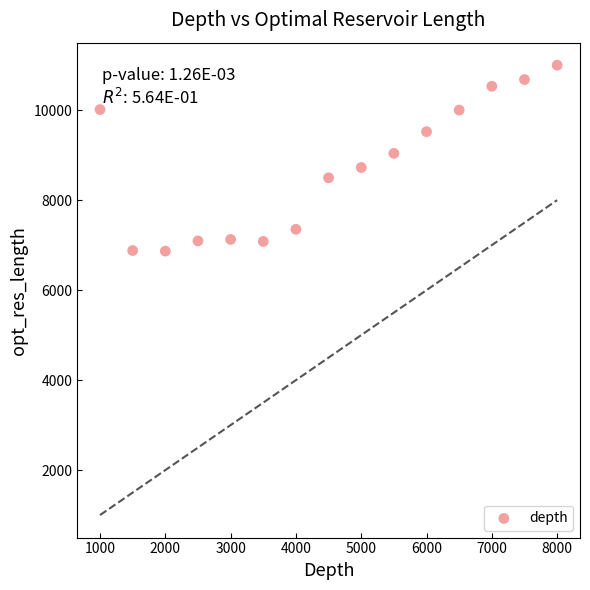

What is the range of Y values (max minus min)?

4133.0